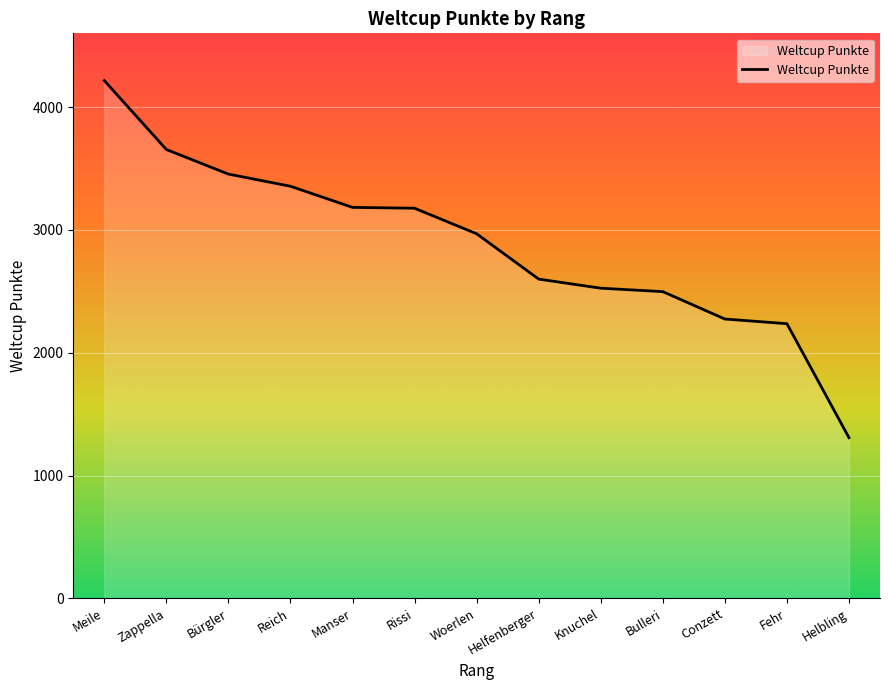

What is the difference between the values at Conzett and Meile?

1941